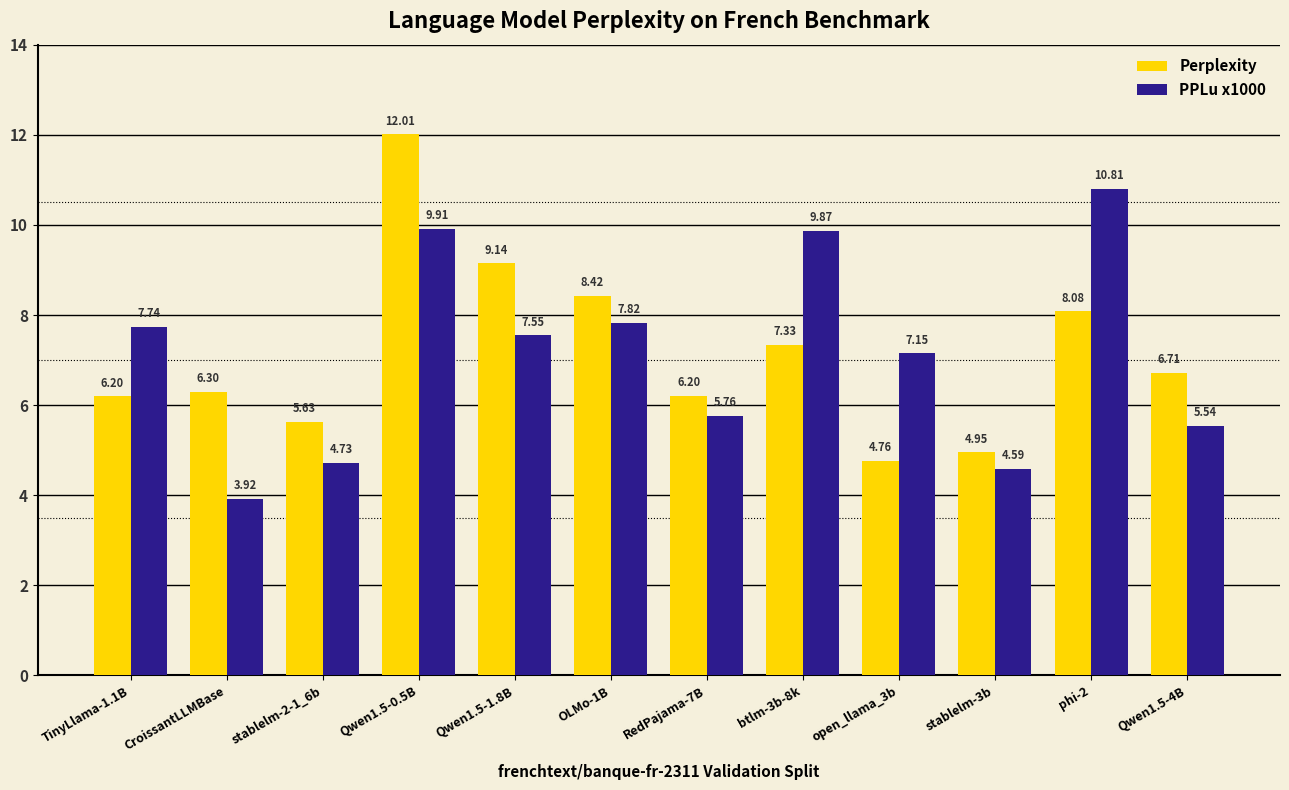

Between Qwen1.5-0.5B and OLMo-1B, which series saw the biggest shift?

Perplexity